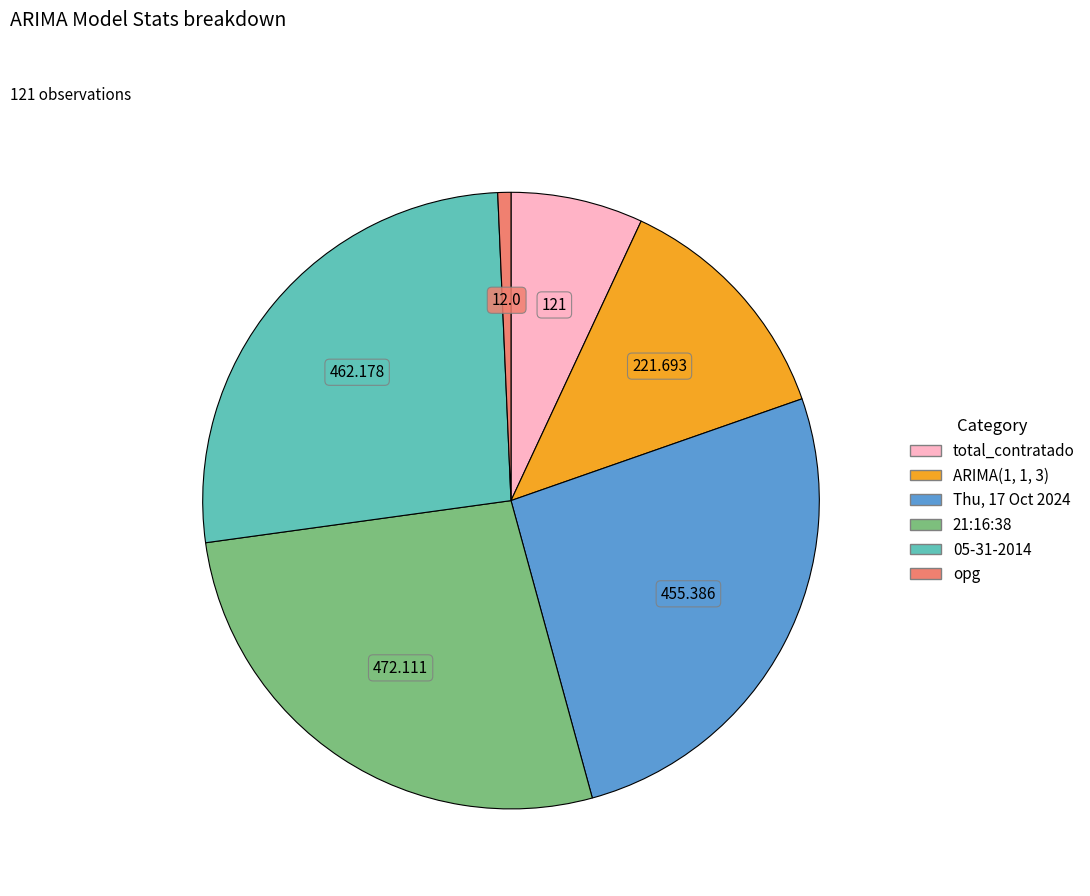

Which category has the smallest portion of the pie?

opg